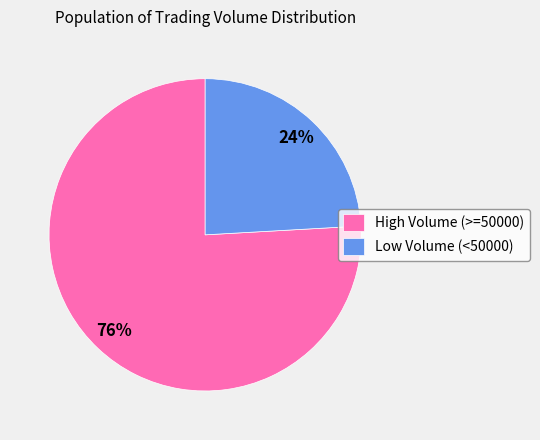

Which slice is the smallest?

Low Volume (<50000)